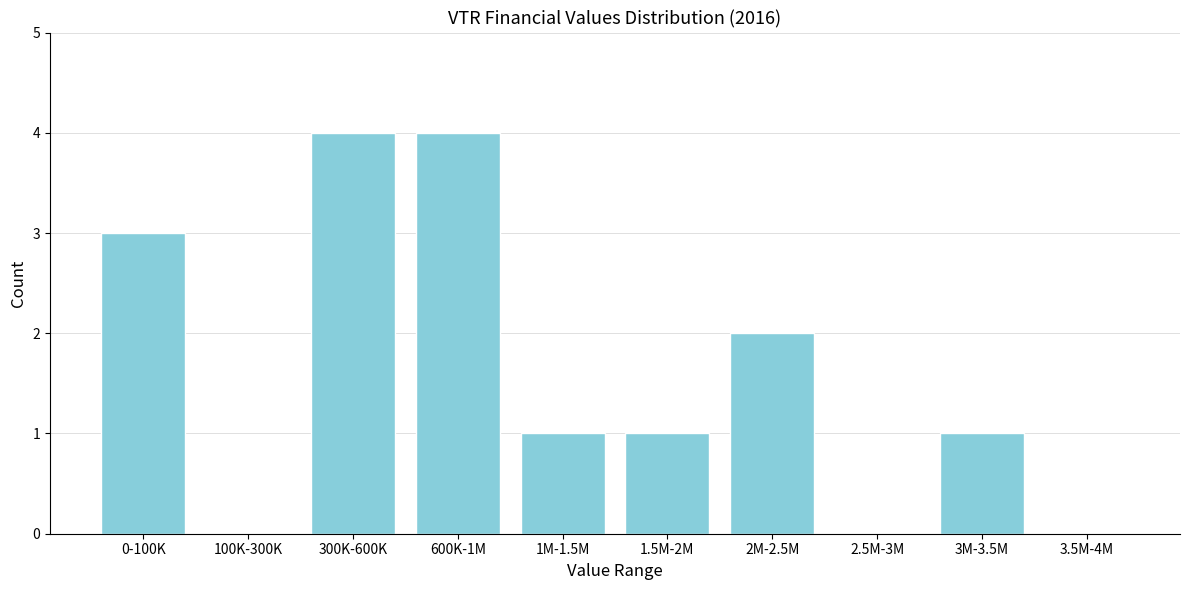

Reading right to left, transcribe all the data shown in this chart.

3.5M-4M=0	3M-3.5M=1	2.5M-3M=0	2M-2.5M=2	1.5M-2M=1	1M-1.5M=1	600K-1M=4	300K-600K=4	100K-300K=0	0-100K=3